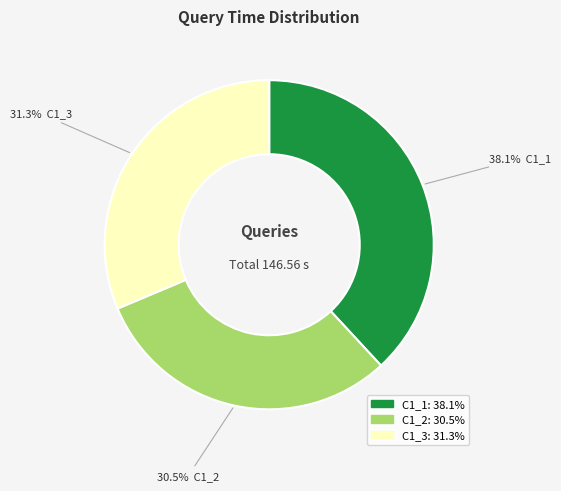

Combined, do C1_2 and C1_3 account for over 50%?

Yes